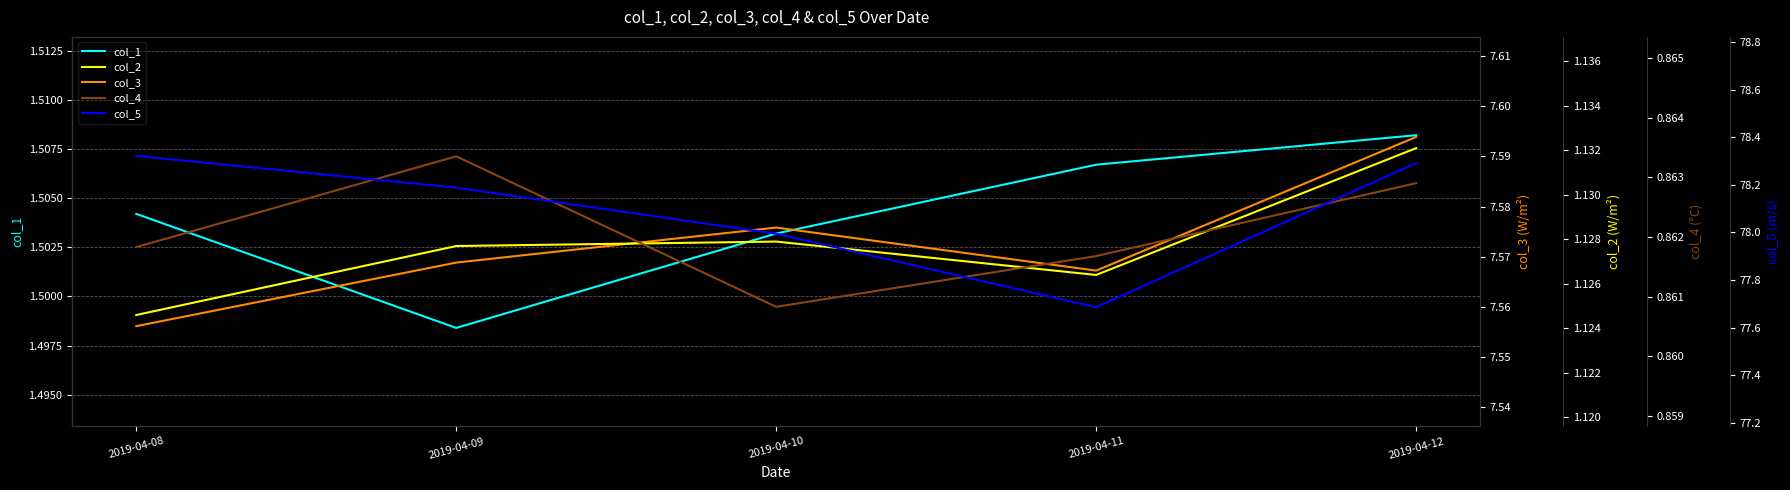

List the labels in order of col_1 value, largest first.

2019-04-12, 2019-04-11, 2019-04-08, 2019-04-10, 2019-04-09